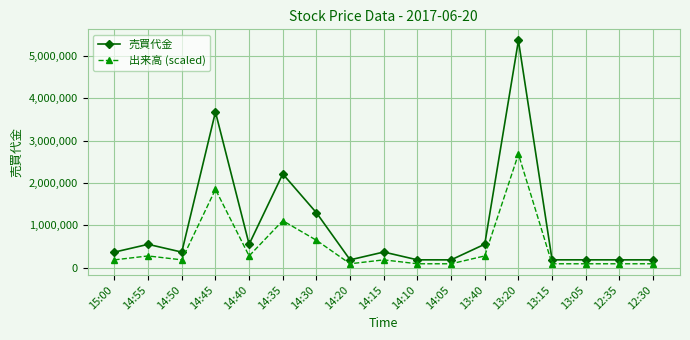

At which category does 出来高 (scaled) reach its first local peak?

14:55